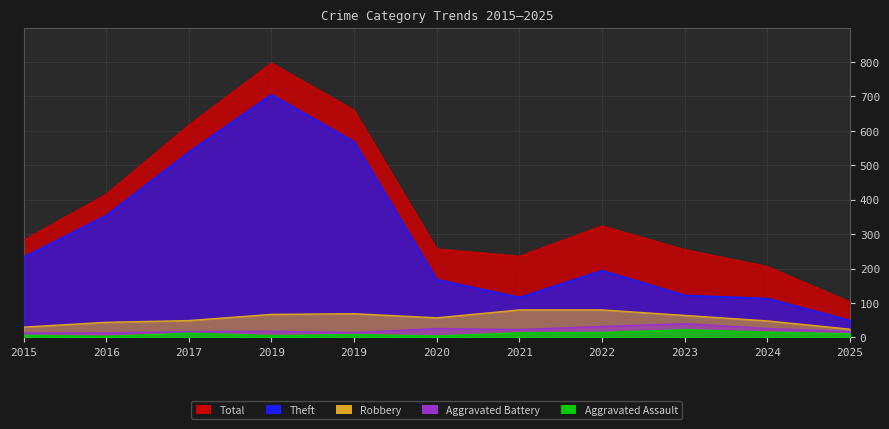

Reading right to left, list all the values displayed in this chart.

Theft: 2025=49	2024=113	2023=122	2022=194	2021=116	2020=168	2019=568	2019=705	2017=538	2016=354	2015=233
Robbery: 2025=24	2024=48	2023=64	2022=80	2021=80	2020=57	2019=69	2019=67	2017=49	2016=44	2015=30
Aggravated Battery: 2025=17	2024=26	2023=40	2022=32	2021=23	2020=26	2019=14	2019=18	2017=17	2016=13	2015=13
Aggravated Assault: 2025=10	2024=15	2023=22	2022=14	2021=13	2020=4	2019=8	2019=5	2017=12	2016=3	2015=6
Total: 2025=103	2024=206	2023=255	2022=324	2021=236	2020=257	2019=660	2019=797	2017=617	2016=416	2015=282